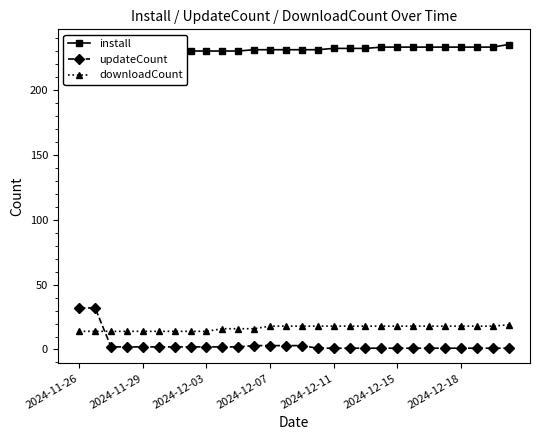

How many lines are shown in the chart?

3